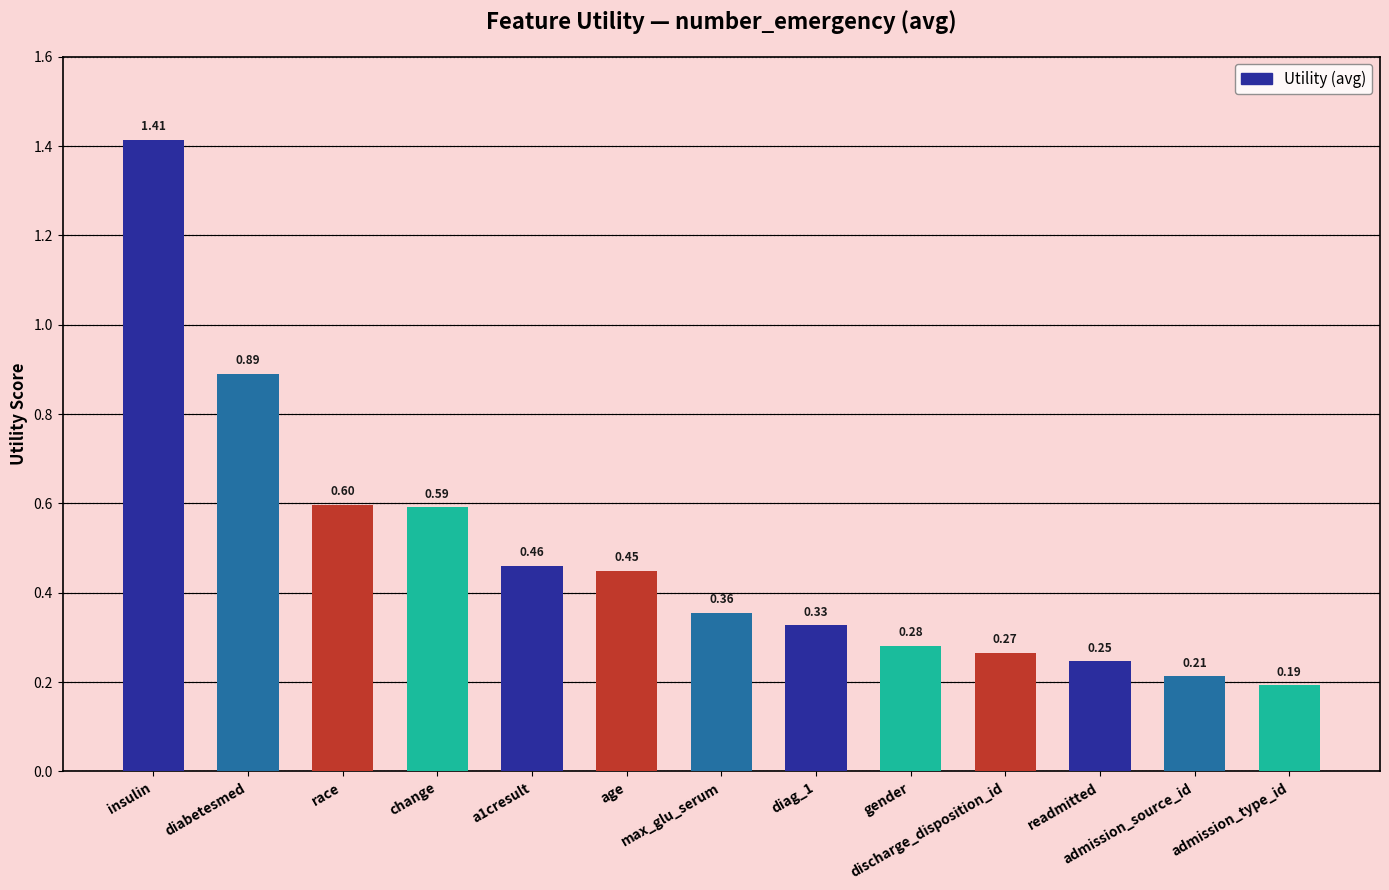

Which label corresponds to the largest value in the chart?

insulin